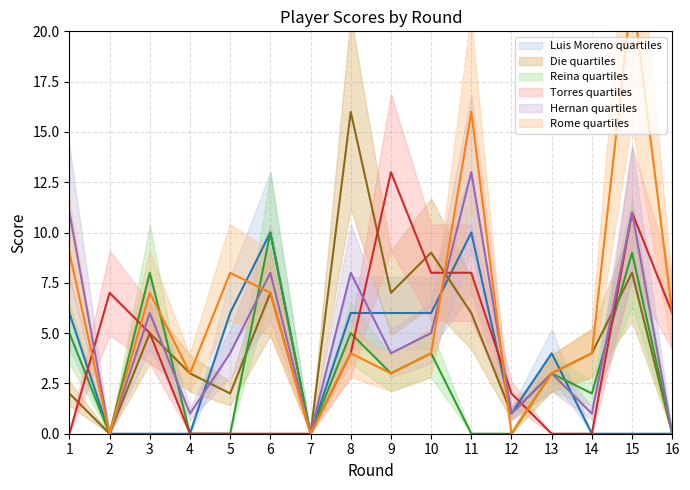

Where is Hernan nearest to the value 6?

3